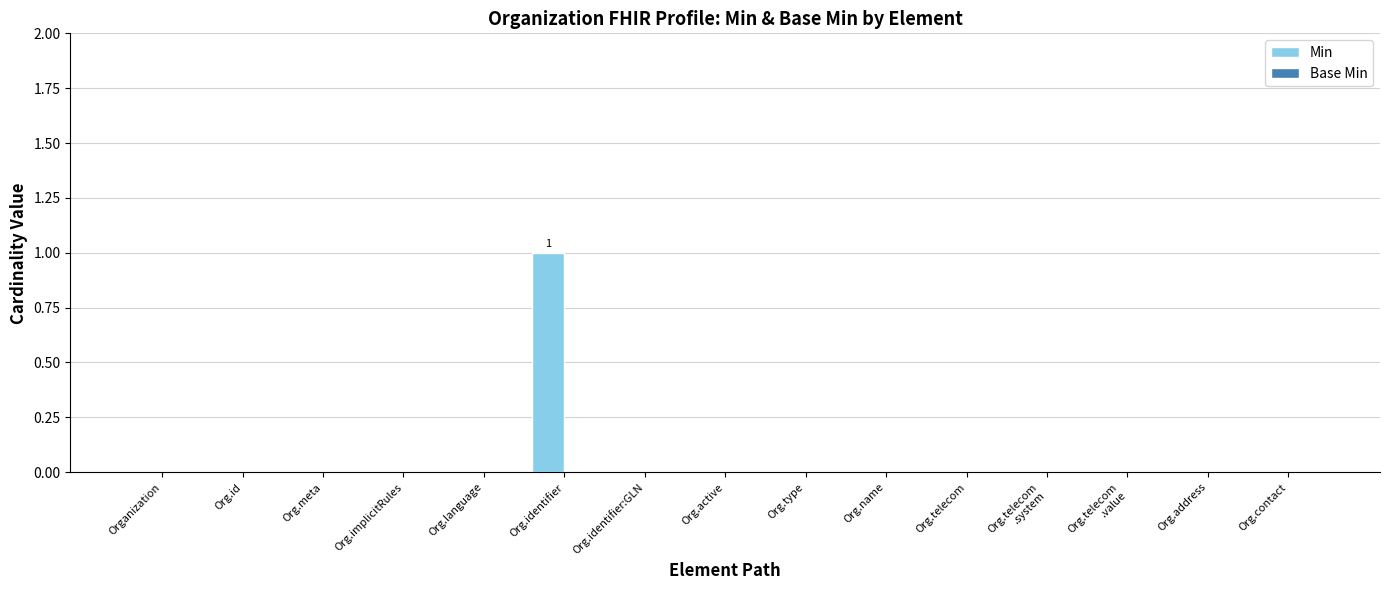

True or false: the data shows 0 at Org.identifier:GLN.

True